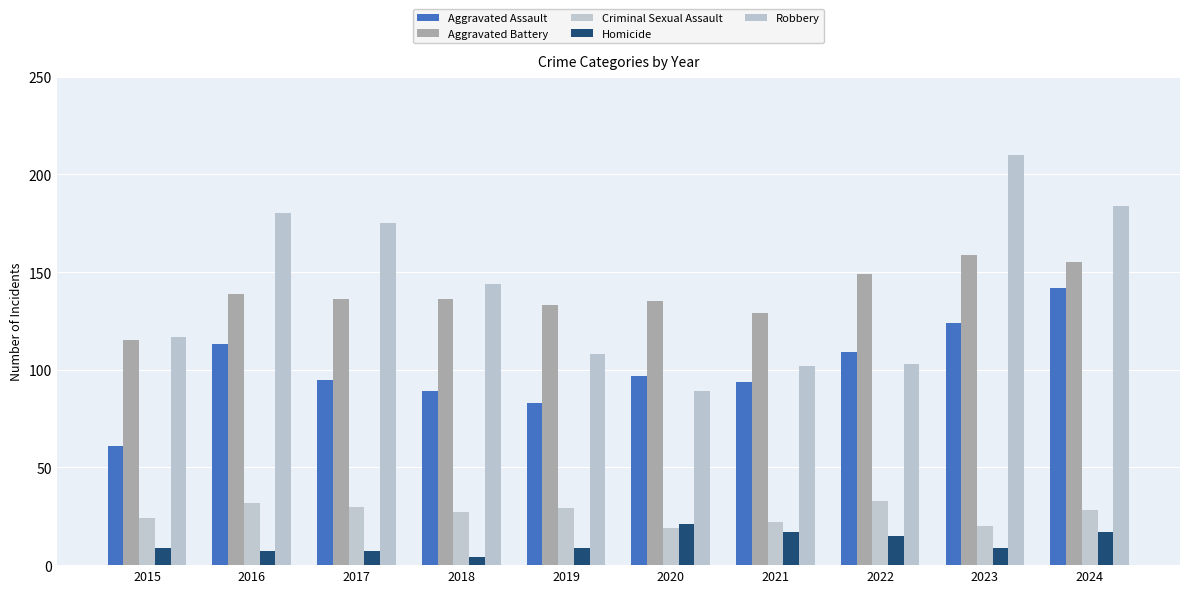

How many bars are there in total?

50